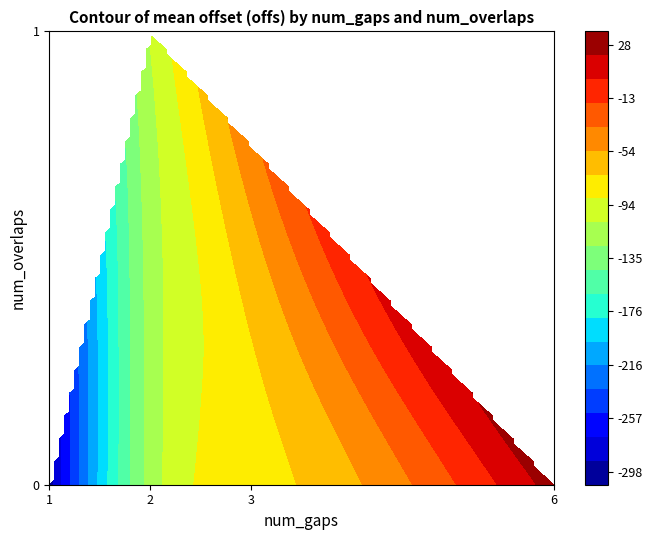

How many values are below -112?

4